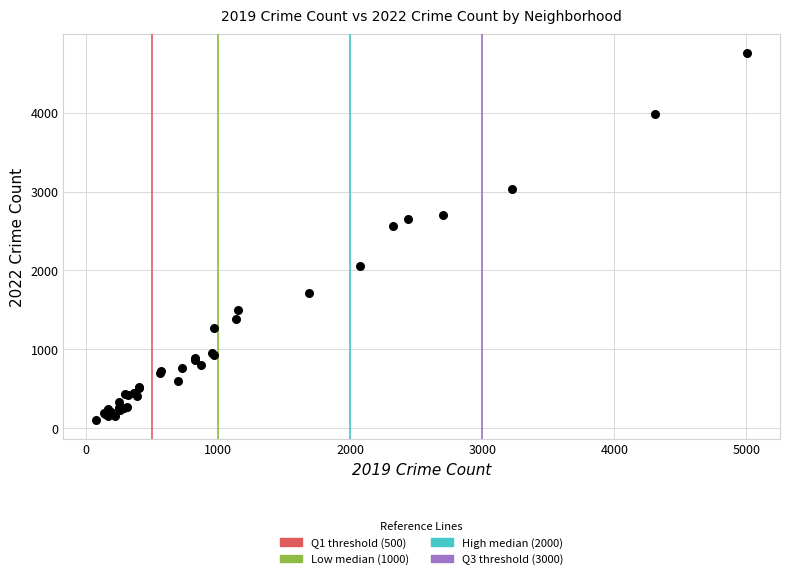

What Y value in the scatter plot is closest to 2430?

2565